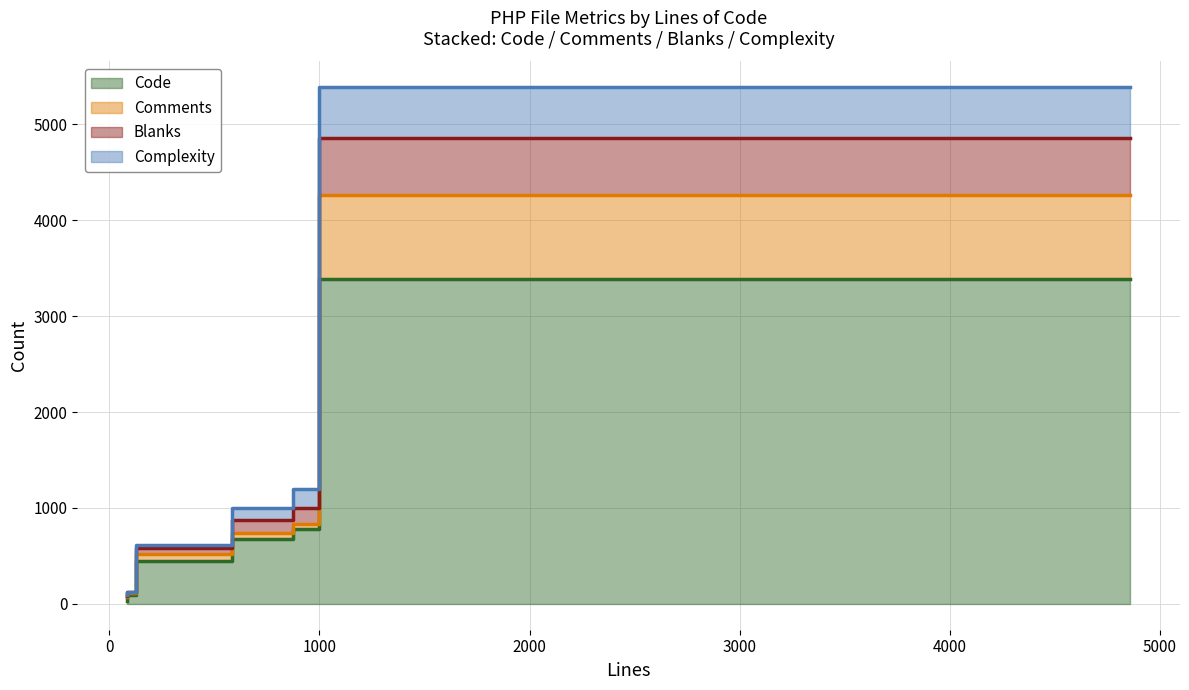

True or false: Code has a value of 42 at startup.php.

False